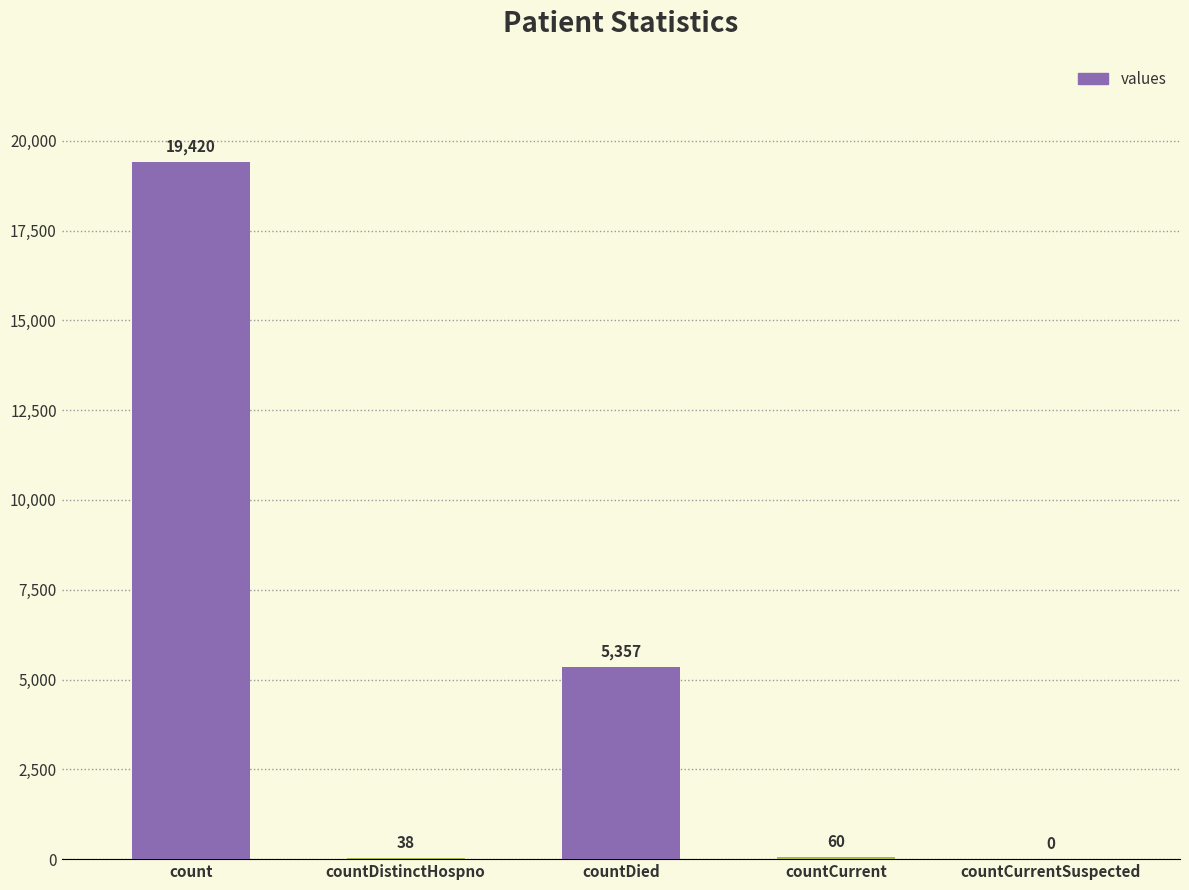

Approximately how many times larger is the value at countDied compared to countDistinctHospno?

141.0